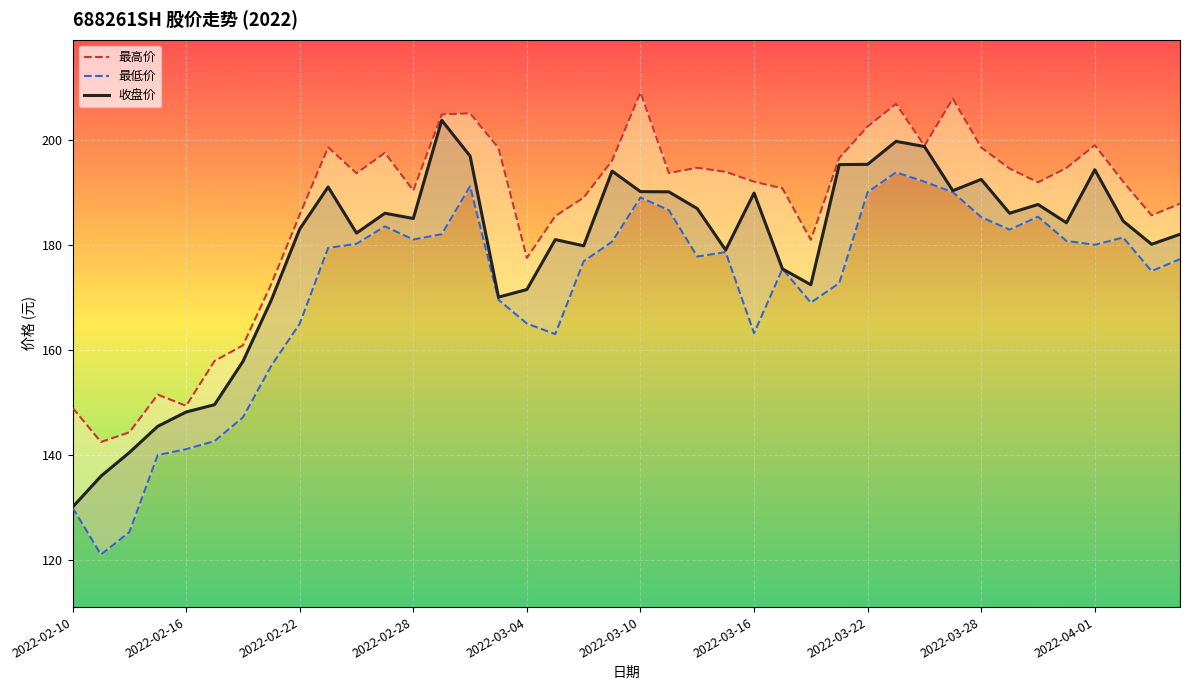

What is the difference between the 收盘价 values at 2022-02-10 and 19?

63.9